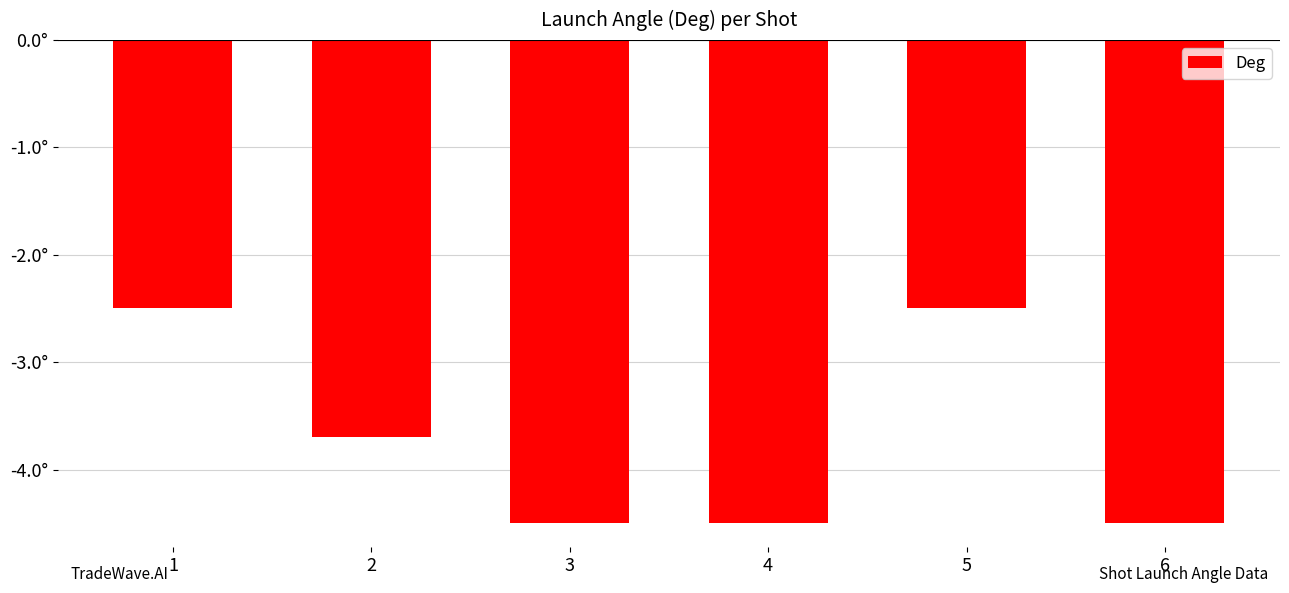

Where does the data first go above -3?

1